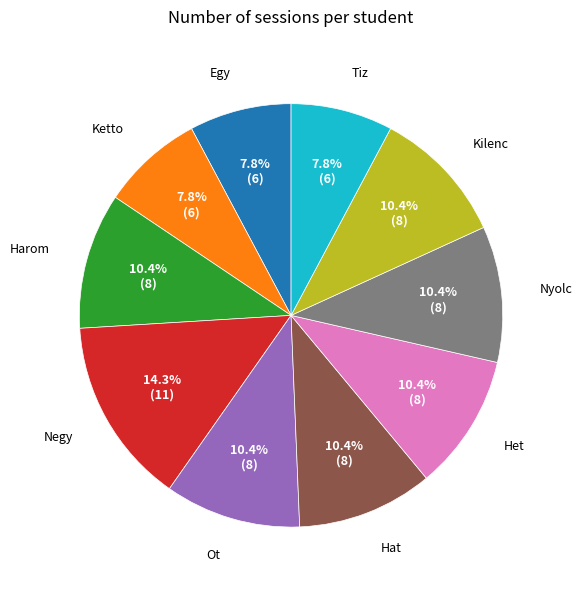

What is the ratio of the value at Tiz to the value at Negy?

0.5